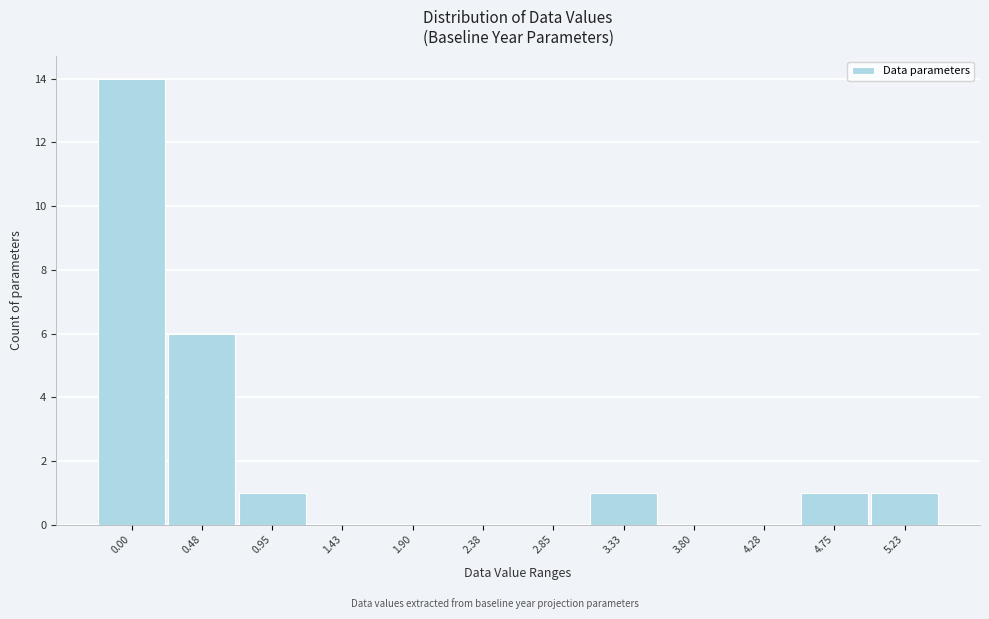

Reading right to left, what are all the values shown in this chart?

5.23=1	4.75=1	4.28=0	3.80=0	3.33=1	2.85=0	2.38=0	1.90=0	1.43=0	0.95=1	0.48=6	0.00=14